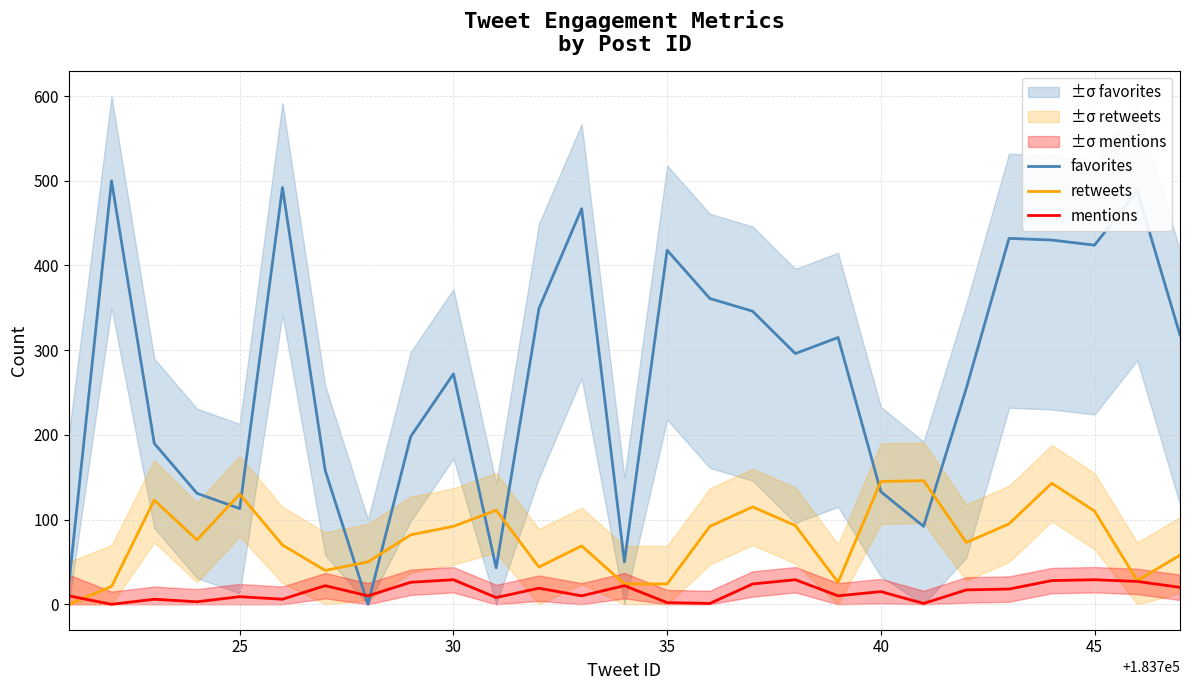

After their last crossing, which series has the higher values: favorites or mentions?

favorites